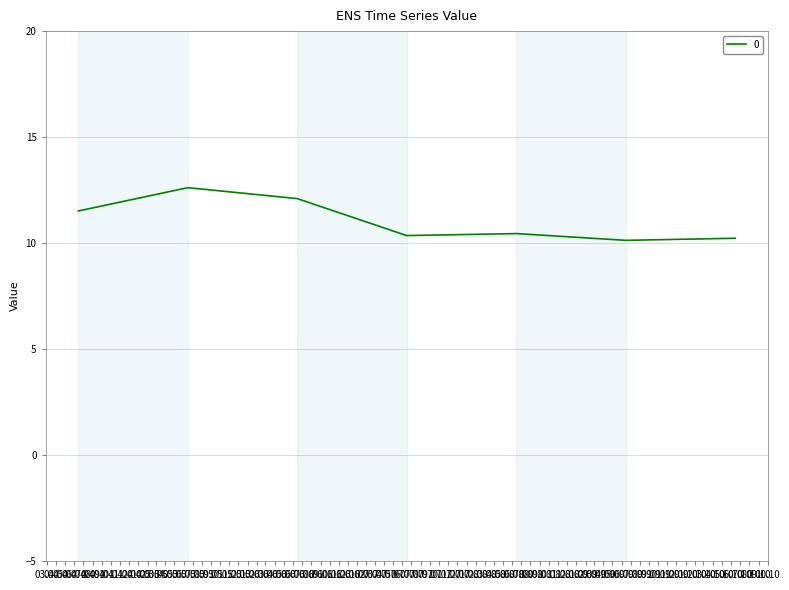

What is the maximum value shown in the chart?

12.6